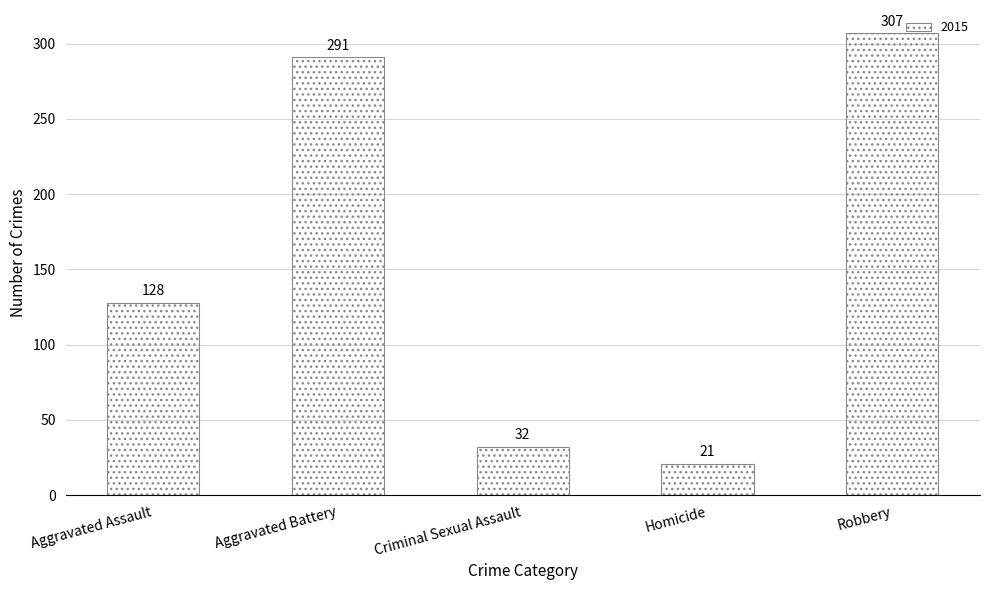

List the labels in order of value, largest first.

Robbery, Aggravated Battery, Aggravated Assault, Criminal Sexual Assault, Homicide